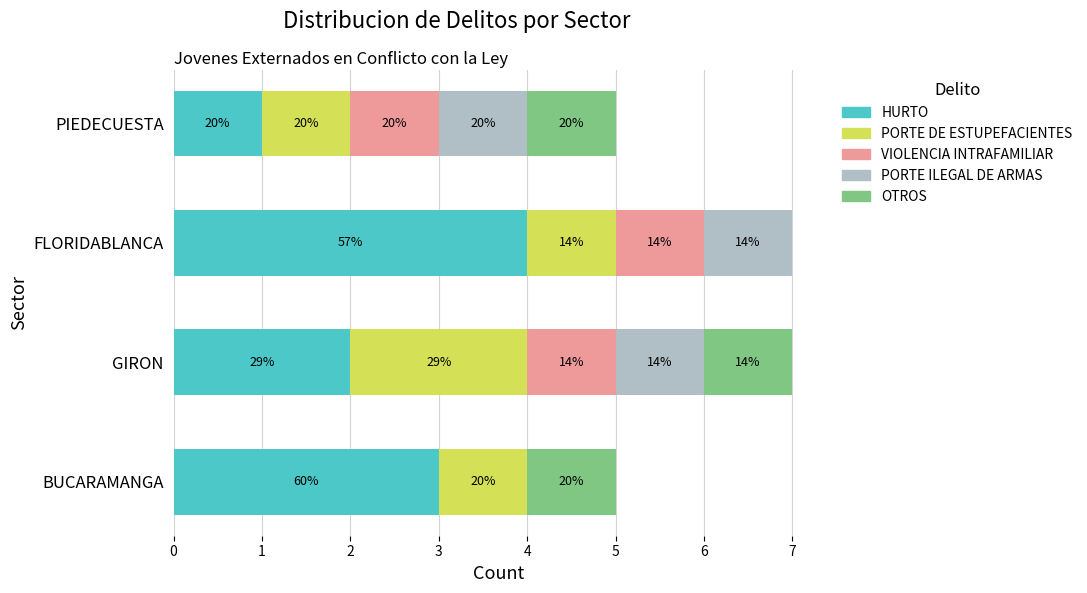

What are all the series names shown in the legend?

HURTO, PORTE DE ESTUPEFACIENTES, VIOLENCIA INTRAFAMILIAR, PORTE ILEGAL DE ARMAS, OTROS